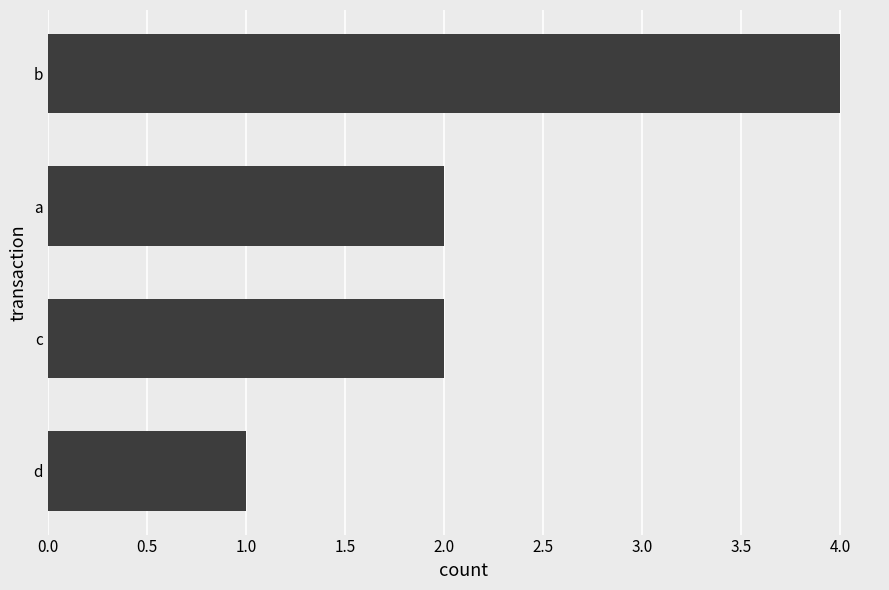

What is the difference between the maximum and minimum values?

3